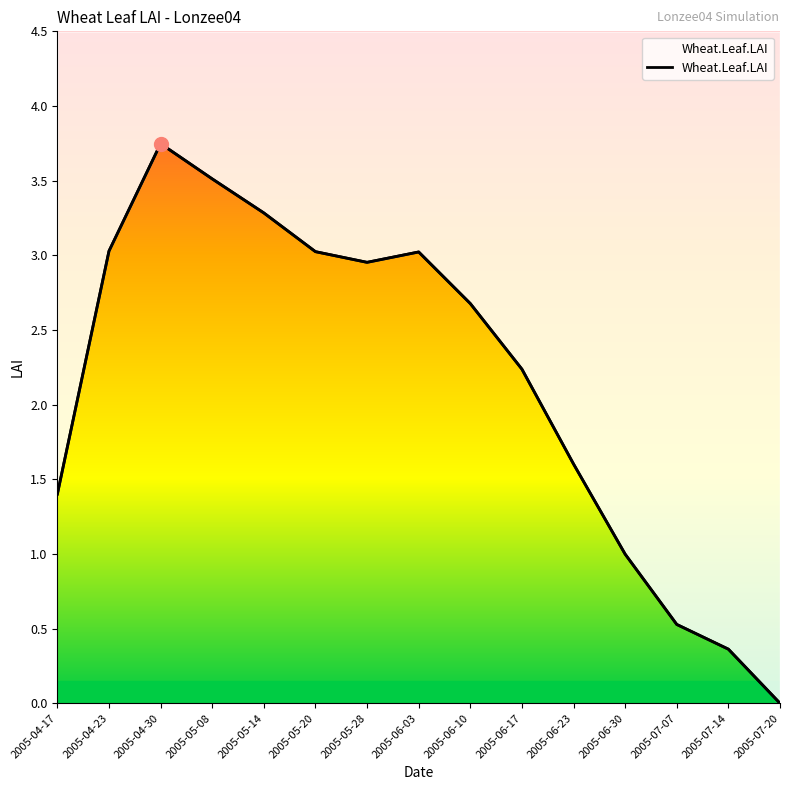

List the labels in order of value, largest first.

2005-04-30, 2005-05-08, 2005-05-14, 2005-04-23, 2005-05-20, 2005-06-03, 2005-05-28, 2005-06-10, 2005-06-17, 2005-06-23, 2005-04-17, 2005-06-30, 2005-07-07, 2005-07-14, 2005-07-20